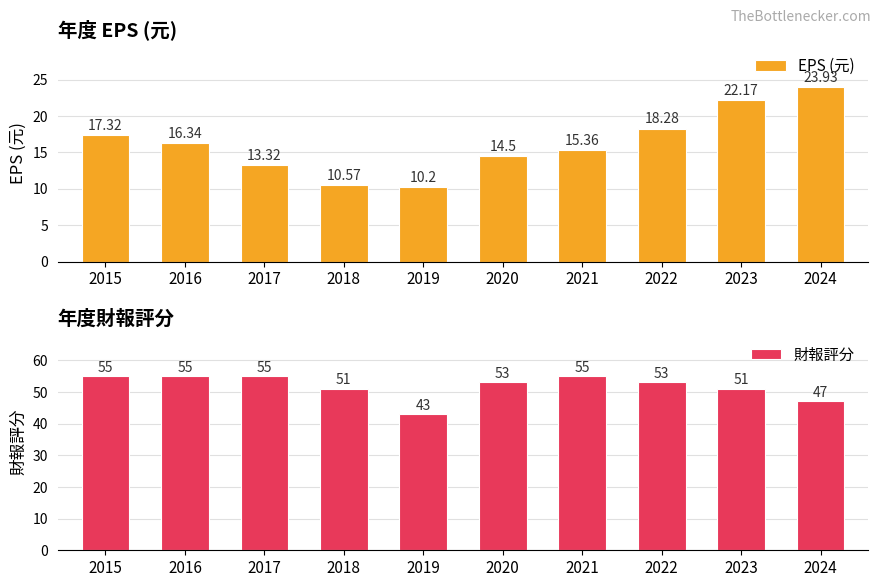

Are the bars horizontal?

No